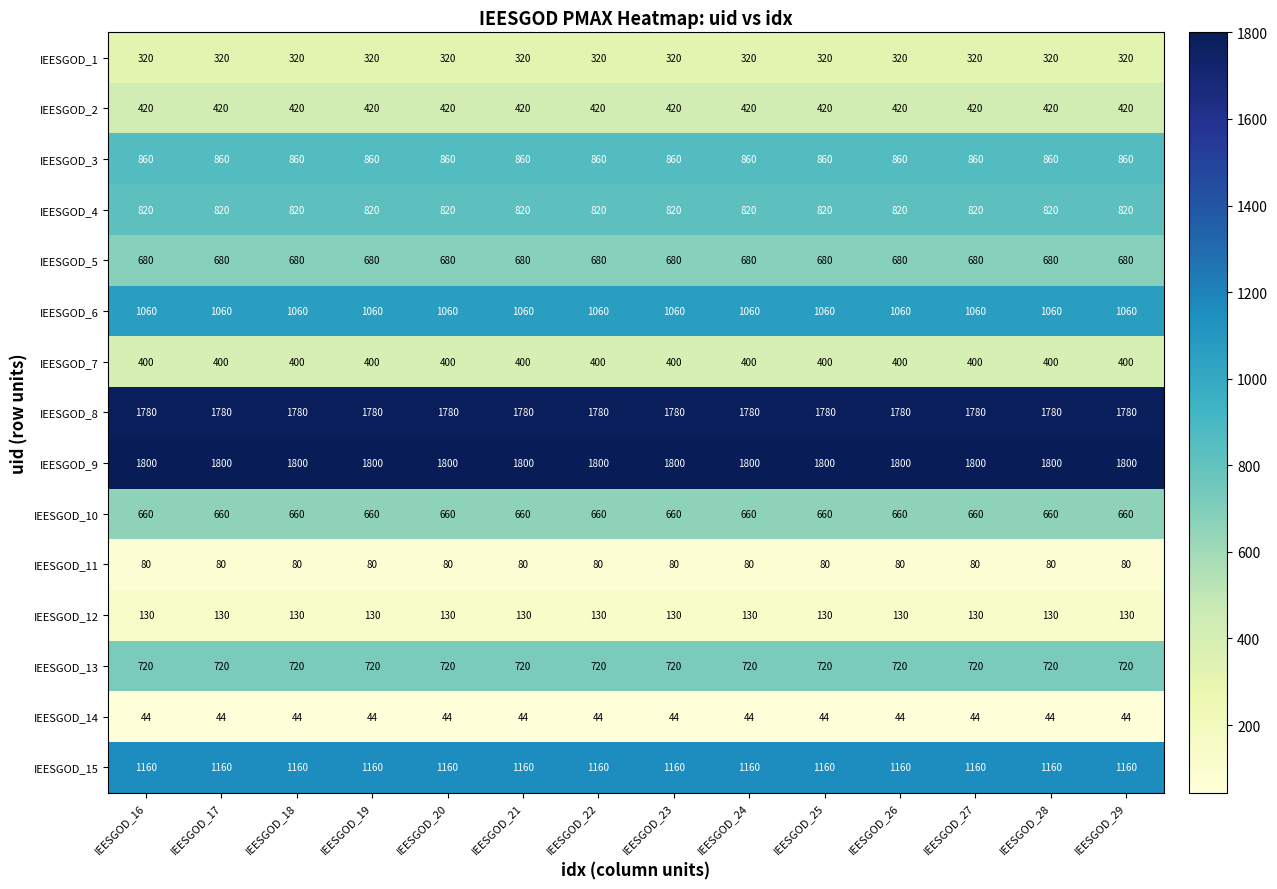

What is the lowest value of the IEESGOD_10 series?

660